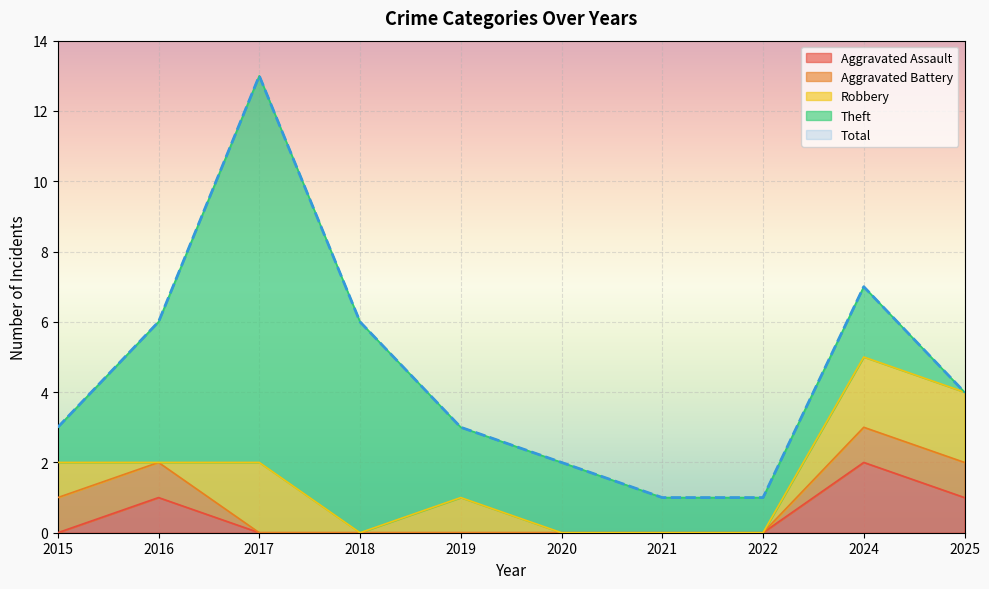

What is the difference between the maximum and second lowest values in the Robbery series?

2